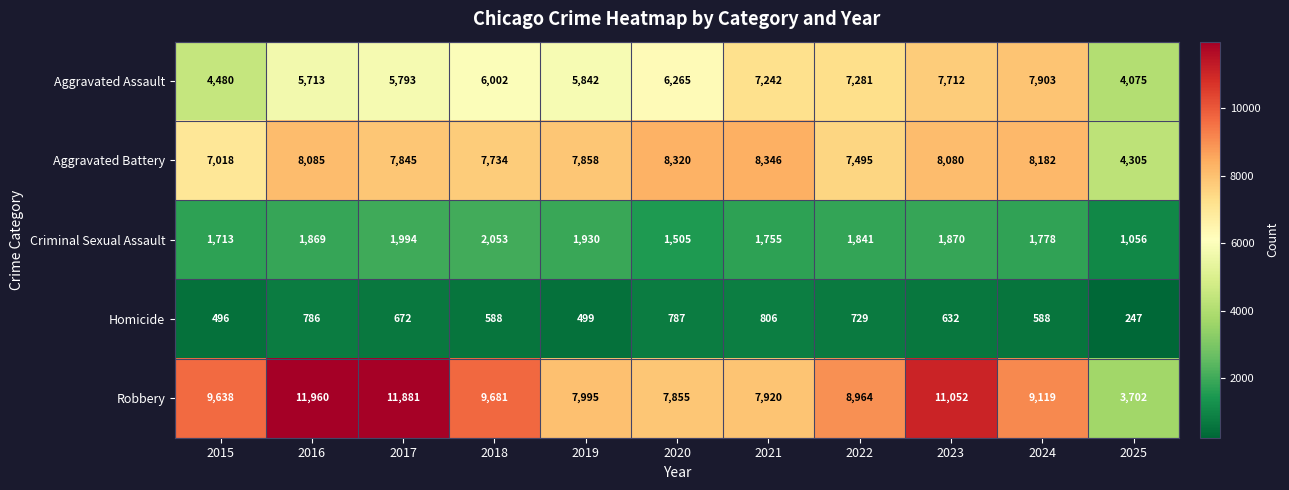

True or false: Criminal Sexual Assault has a value of 892 at 2018.

False